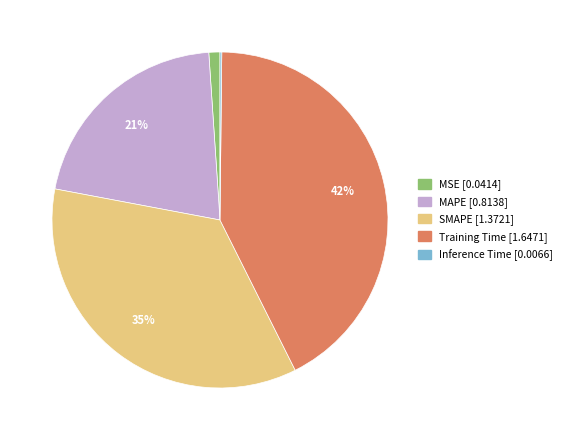

True or false: MAPE accounts for 28% of the total.

False